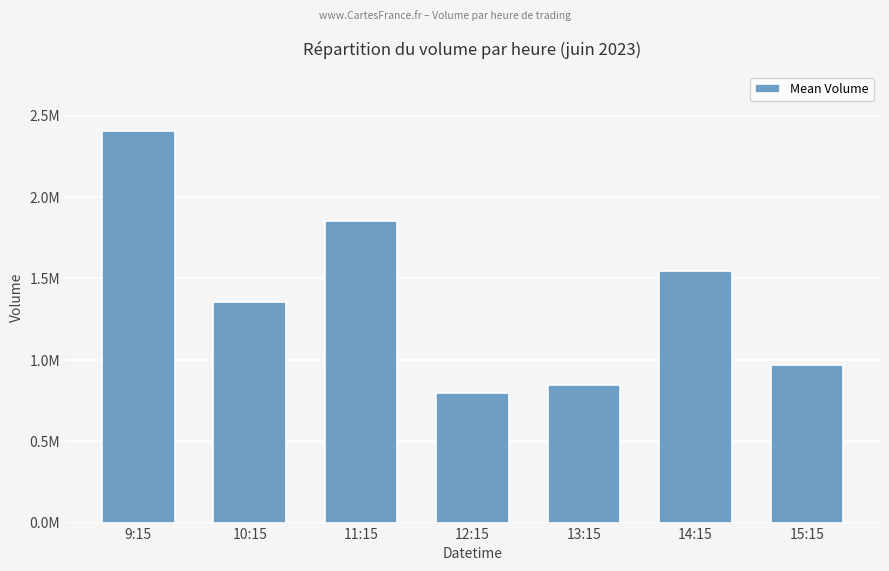

Which has a higher value, 9:15 or 15:15?

9:15